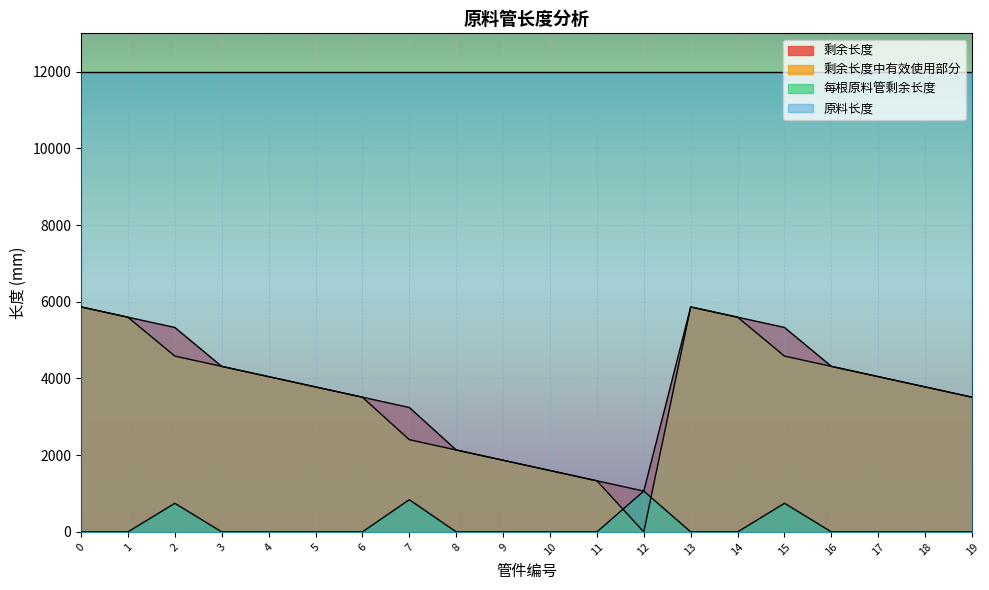

What is the sum of all 剩余长度中有效使用部分 values?

72748